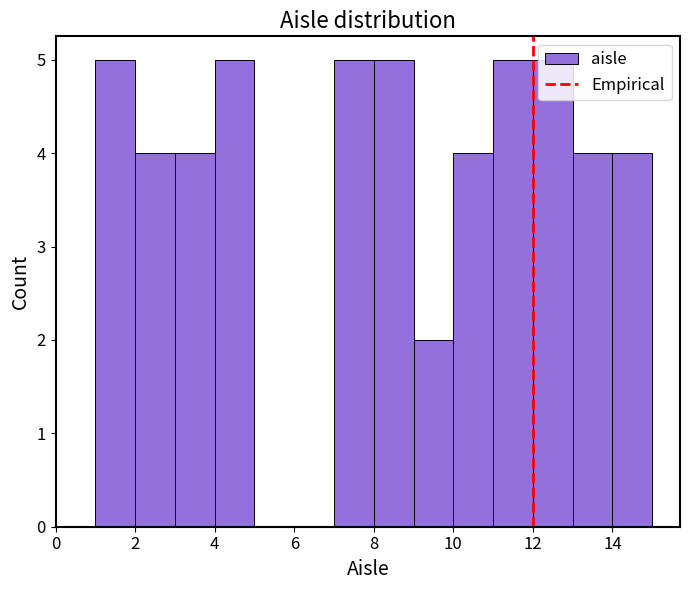

Reading left to right, transcribe this chart: for each bar, give the range it covers on the x-axis and its height. The values are not printed on the chart, so give them approximately, as read against the axis.

1 to 2: 5
2 to 3: 4
3 to 4: 4
4 to 5: 5
5 to 6: 0
6 to 7: 0
7 to 8: 5
8 to 9: 5
9 to 10: 2
10 to 11: 4
11 to 12: 5
12 to 13: 5
13 to 14: 4
14 to 15: 4